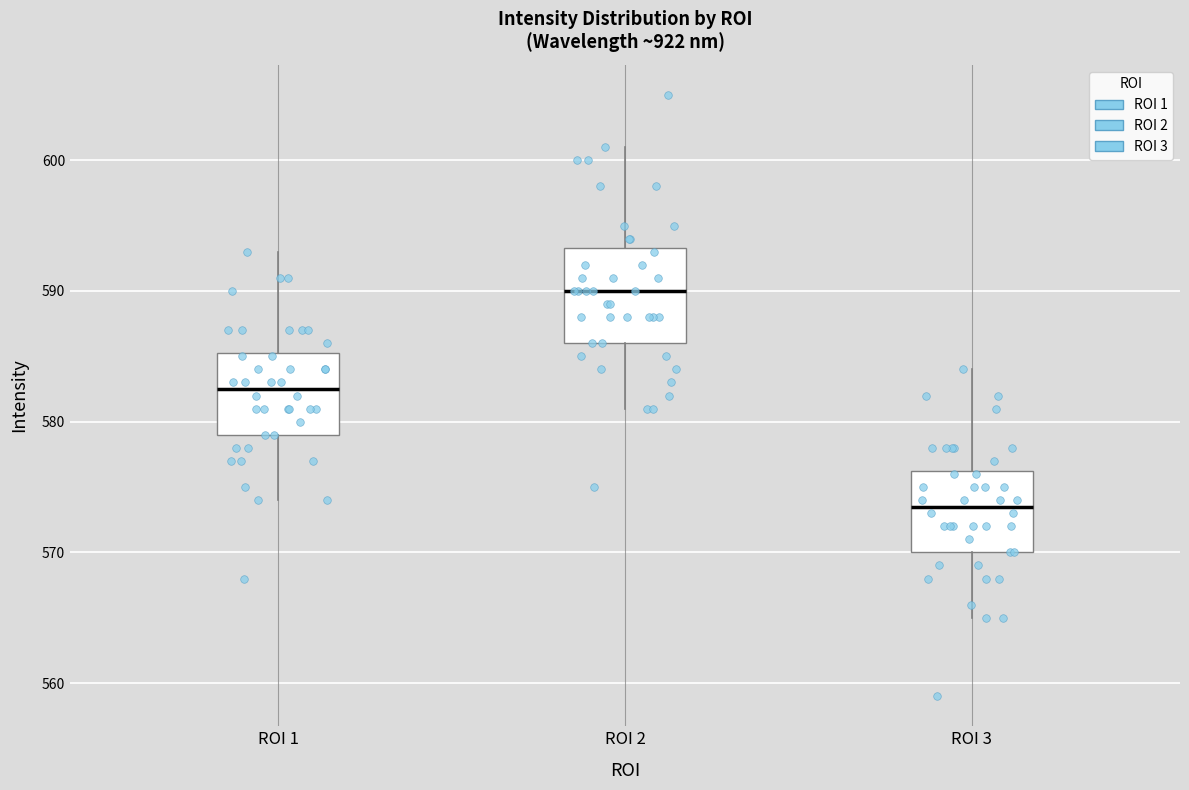

Where does the median line of the box for ROI 2 sit on the y-axis? The values are not printed on the chart, so give them approximately, as read against the axis.

590